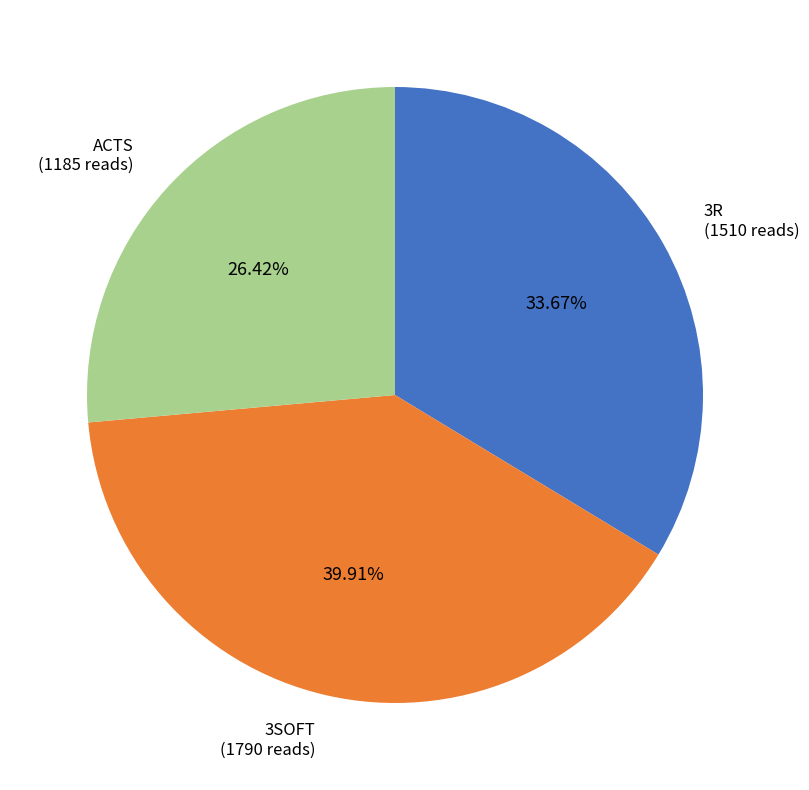

Do 3SOFT and ACTS together represent more than half of the pie?

Yes